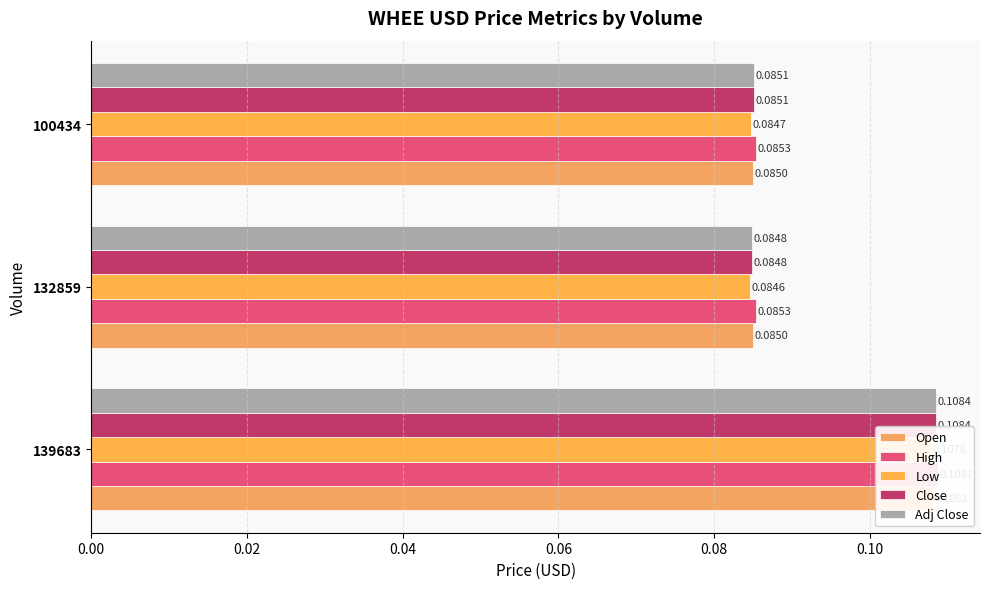

How many bars are there in total?

15